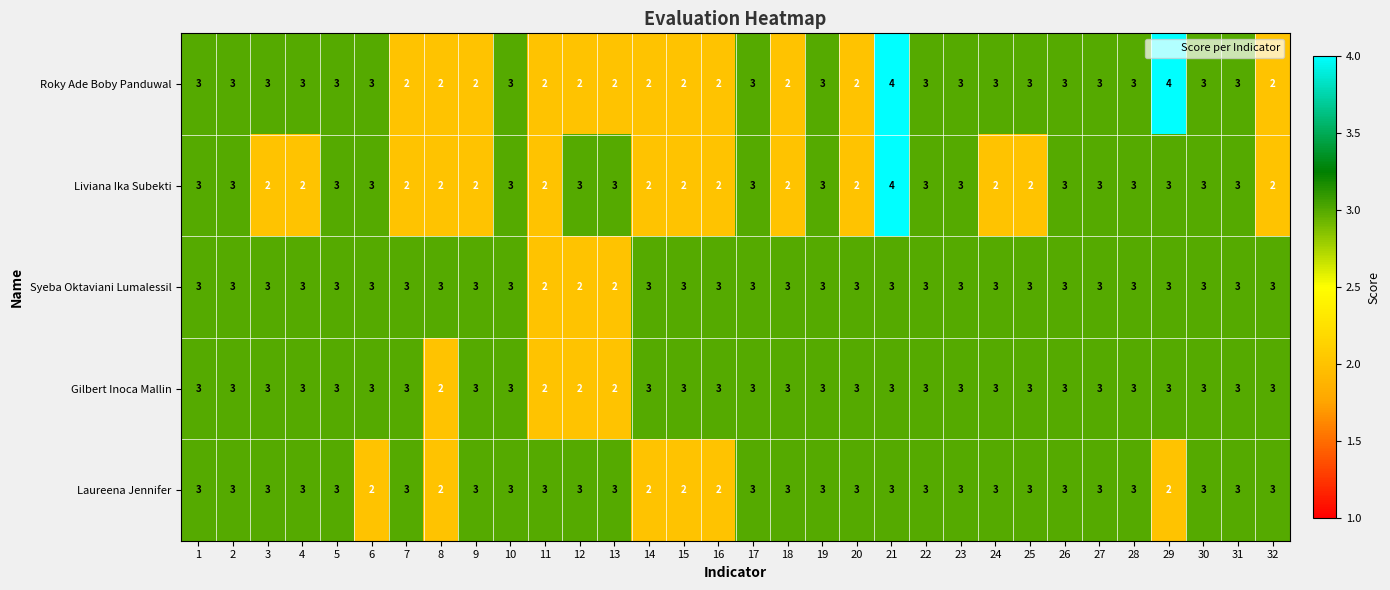

What is the sum of all Roky Ade Boby Panduwal values?

86